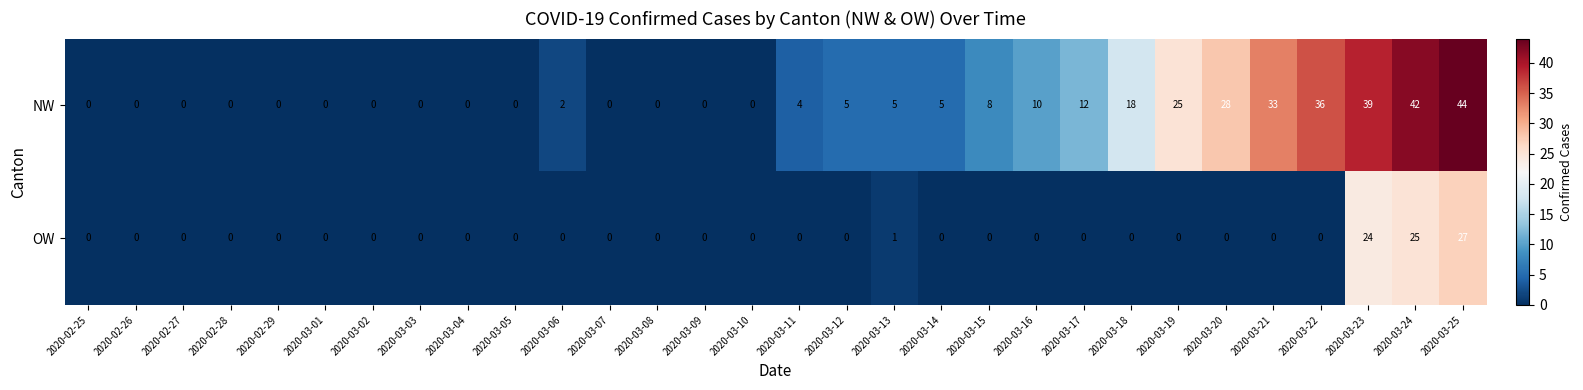

List the series in order of their overall mean, highest first.

NW, OW